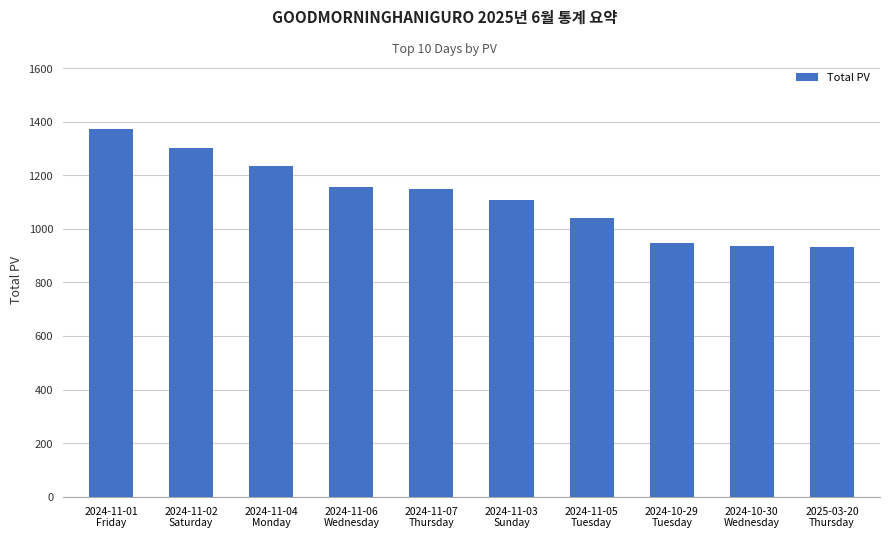

What is the difference between the values at 2024-11-01
Friday and 2024-11-07
Thursday?

225